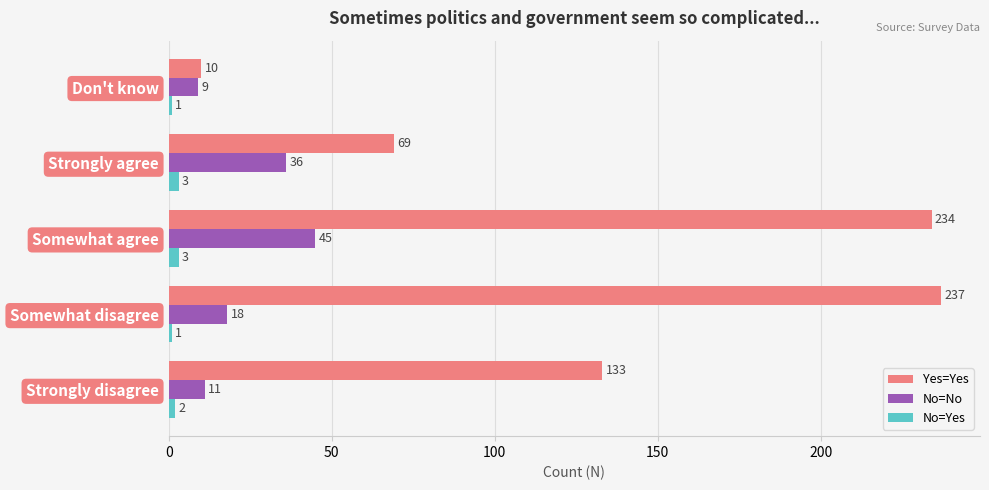

Which series has the widest spread of values?

Yes=Yes